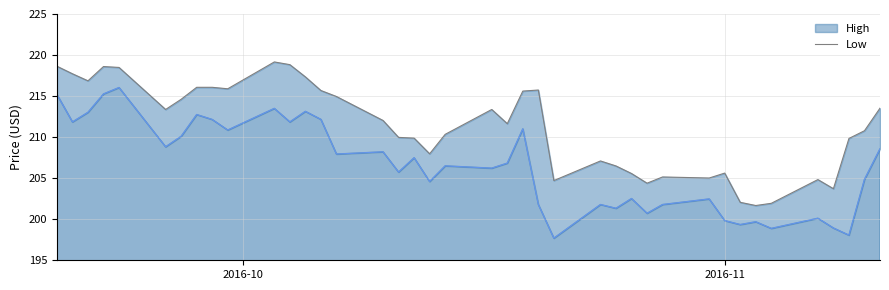

Rank the series by their average value, from lowest to highest.

Low, High